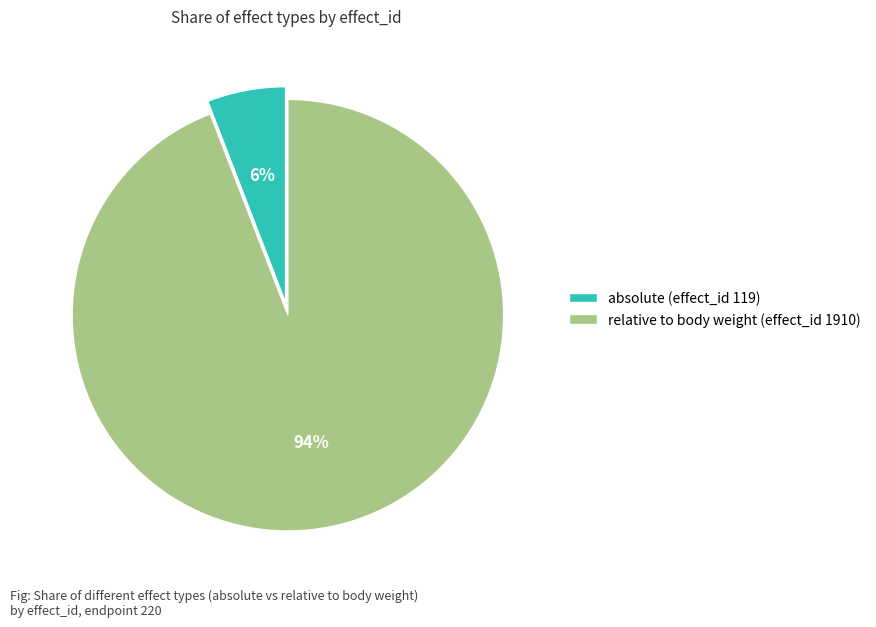

Does absolute (effect_id 119) account for over 50% of the chart?

No